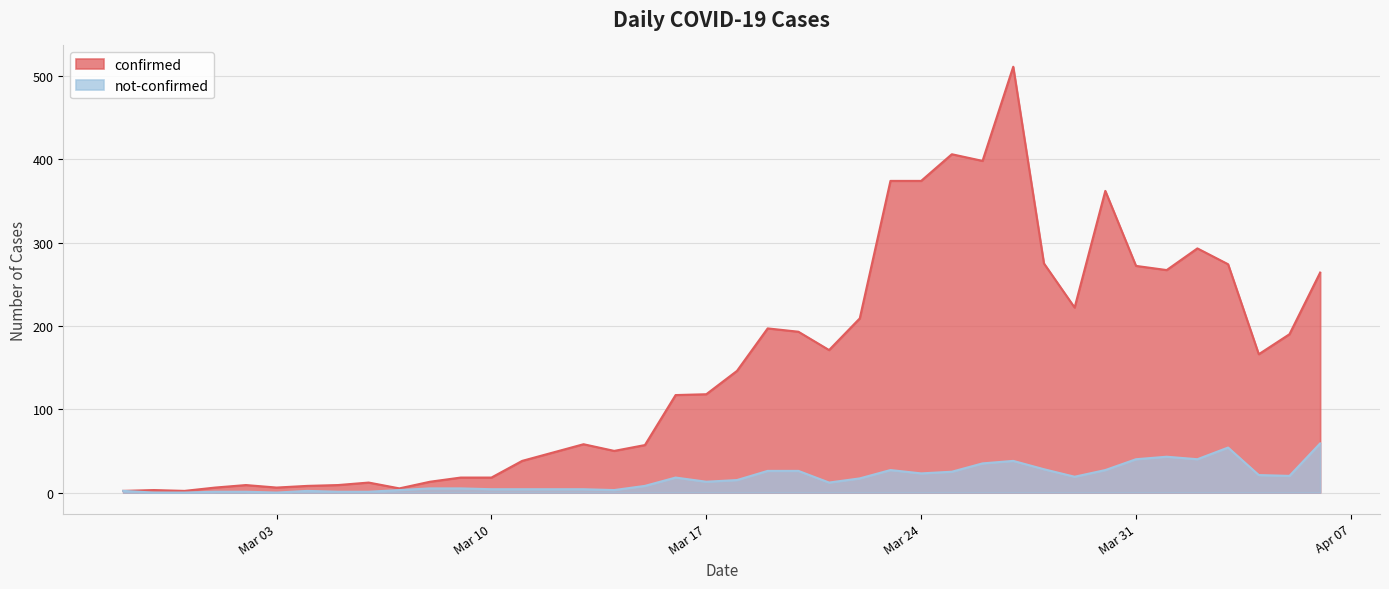

Reading right to left, extract all data points from this chart.

confirmed: 264	190	166	274	293	267	272	362	222	275	511	398	406	374	374	209	171	193	197	146	118	117	57	50	58	48	38	18	18	13	5	12	9	8	6	9	6	2	3	2
not-confirmed: 59	20	21	54	40	43	40	27	19	28	38	35	25	23	27	17	12	26	26	15	13	18	8	3	4	4	4	4	5	5	3	1	1	2	0	1	1	0	0	2